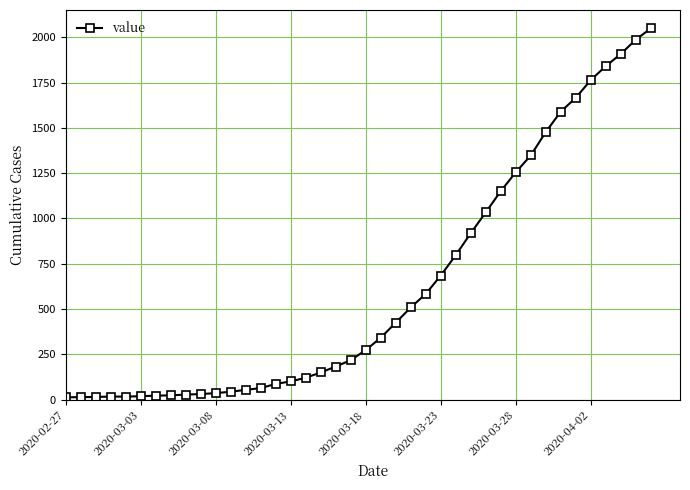

What is the average value?

622